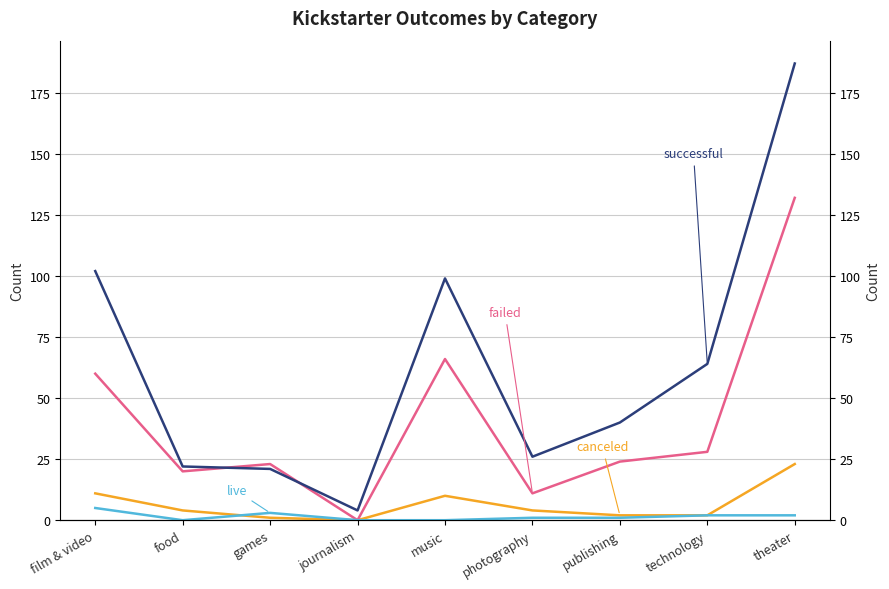

At which label does canceled reach its minimum?

journalism